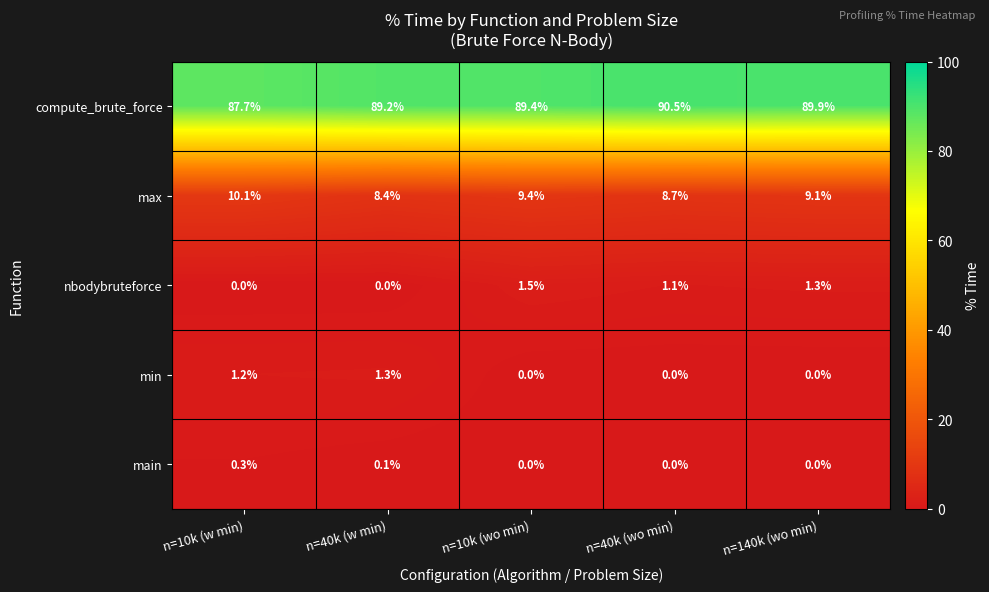

How many values in the compute_brute_force series are below 89?

1